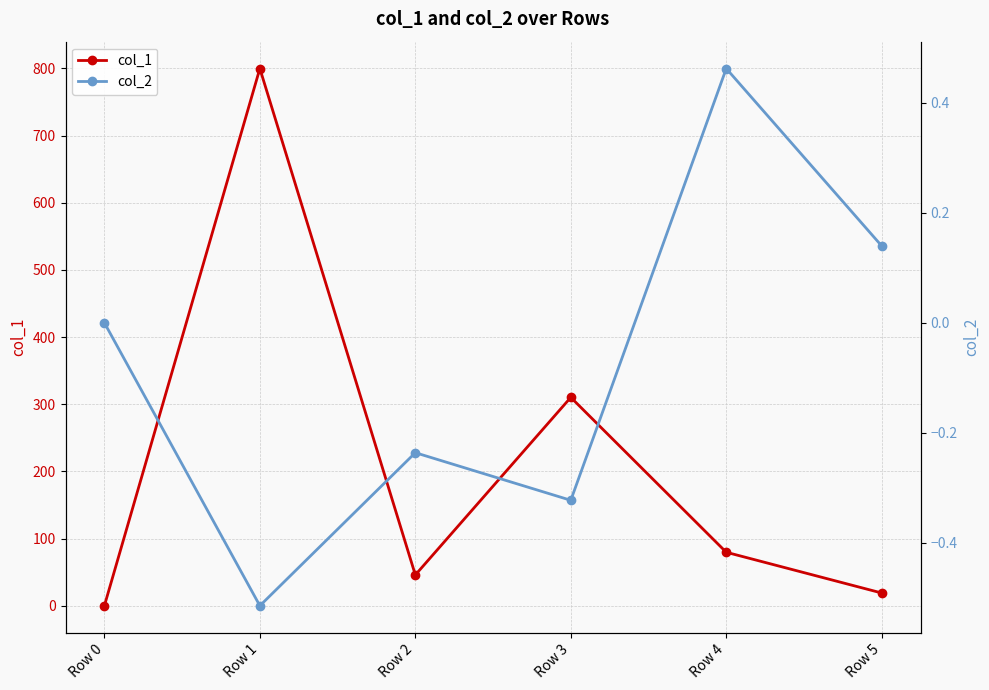

What is the minimum value shown in the chart?

-0.5